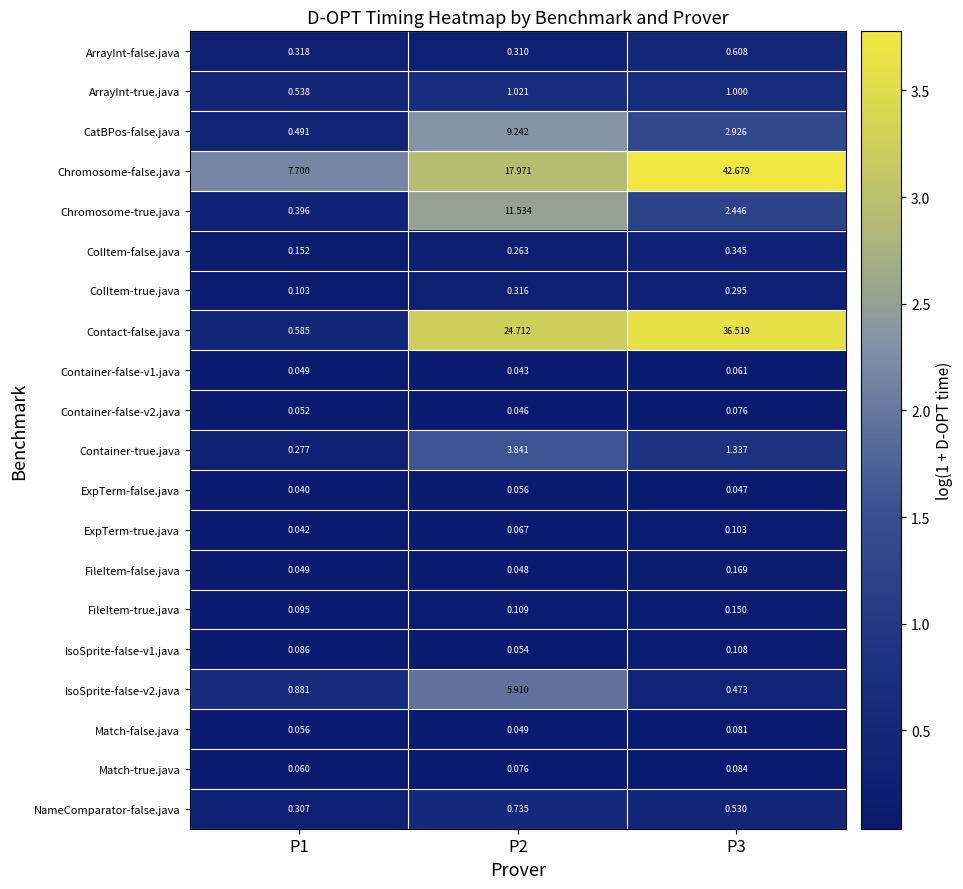

Which series has the widest spread of values?

Contact-false.java